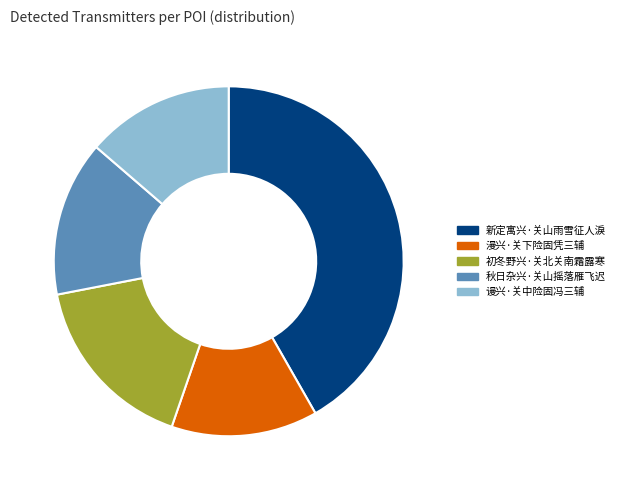

Approximately how many times larger is the value at 新定寓兴·关山雨雪征人淚 compared to 漫兴·关下险固凭三辅?

3.1